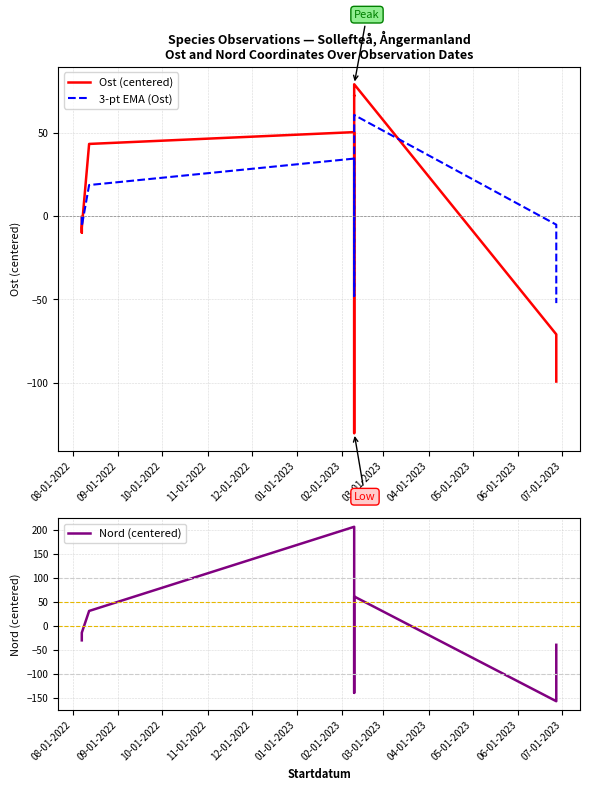

Does the chart have visible grid lines?

Yes